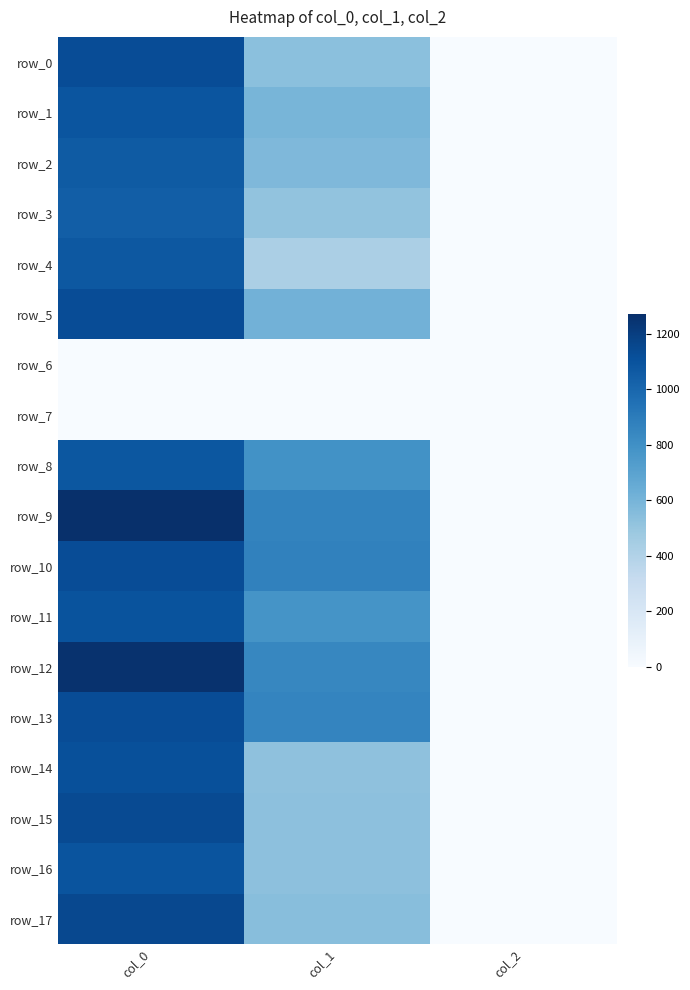

Where is row_0 nearest to the value 564?

col_1